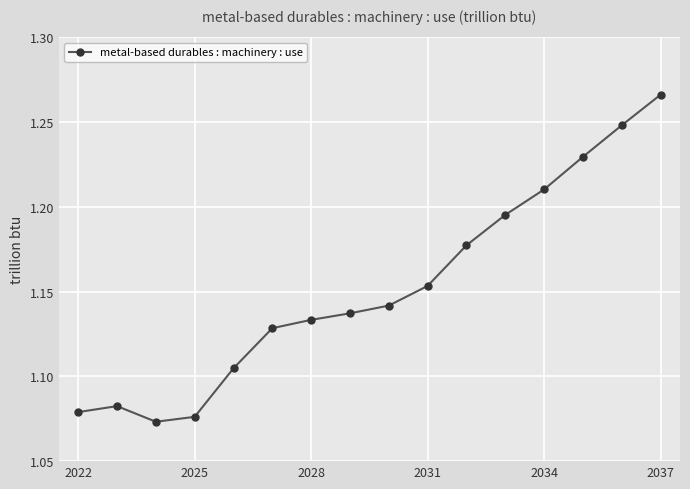

What is the sum of all values?

18.4